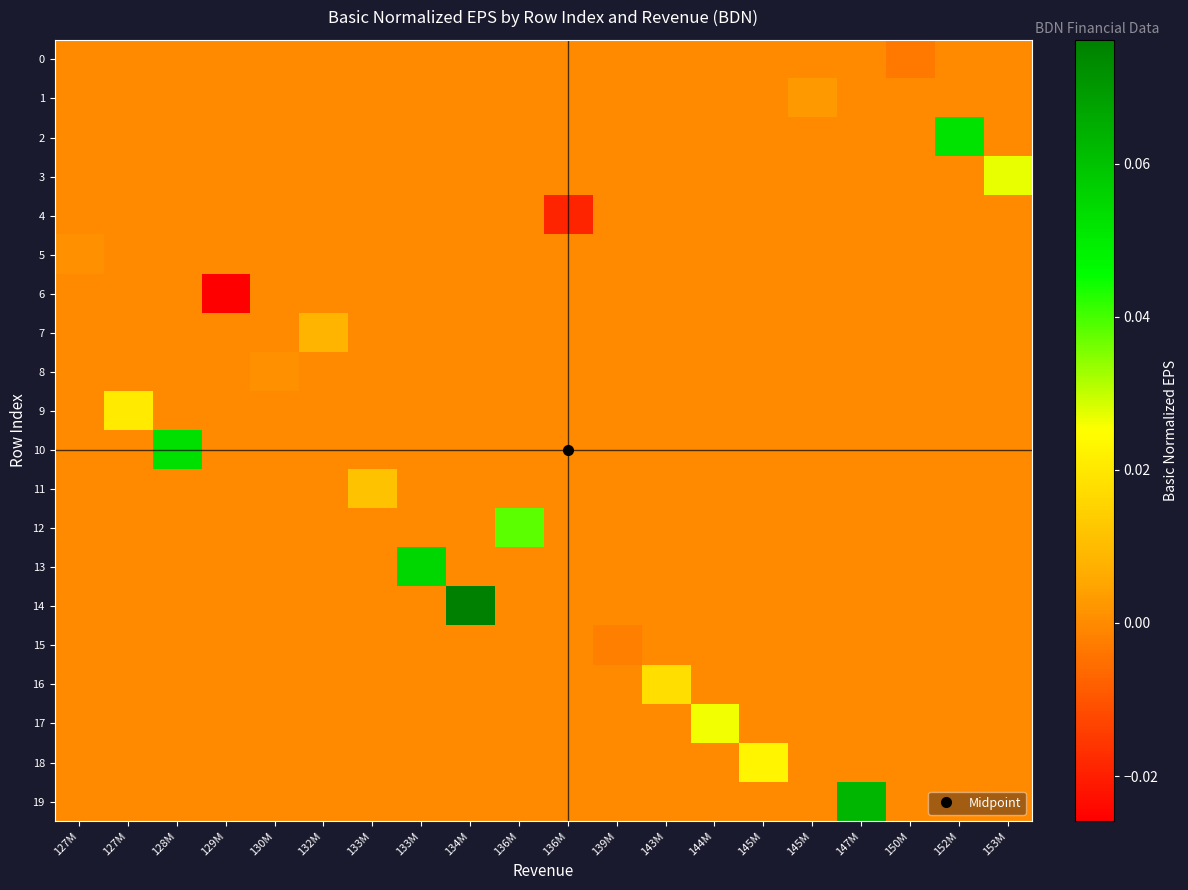

At which category is the sum across all series the highest?

134M